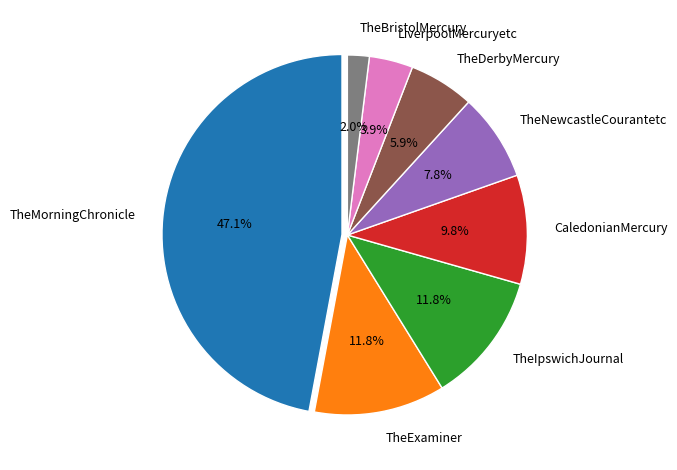

What percentage is NOT represented by TheDerbyMercury?

94.1%